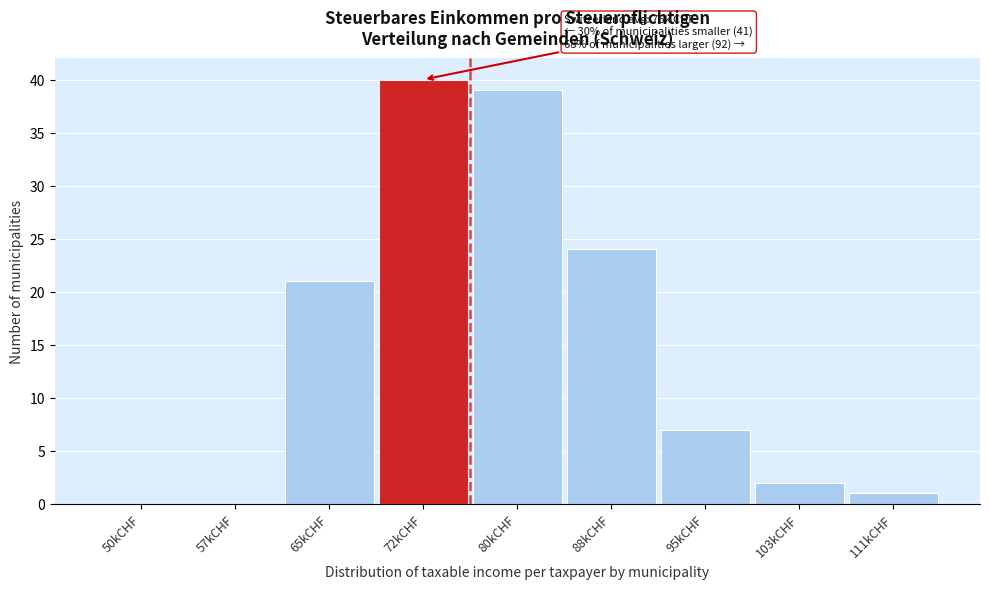

Reading left to right, transcribe all the data shown in this chart.

50kCHF=0	57kCHF=0	65kCHF=21	72kCHF=40	80kCHF=39	88kCHF=24	95kCHF=7	103kCHF=2	111kCHF=1